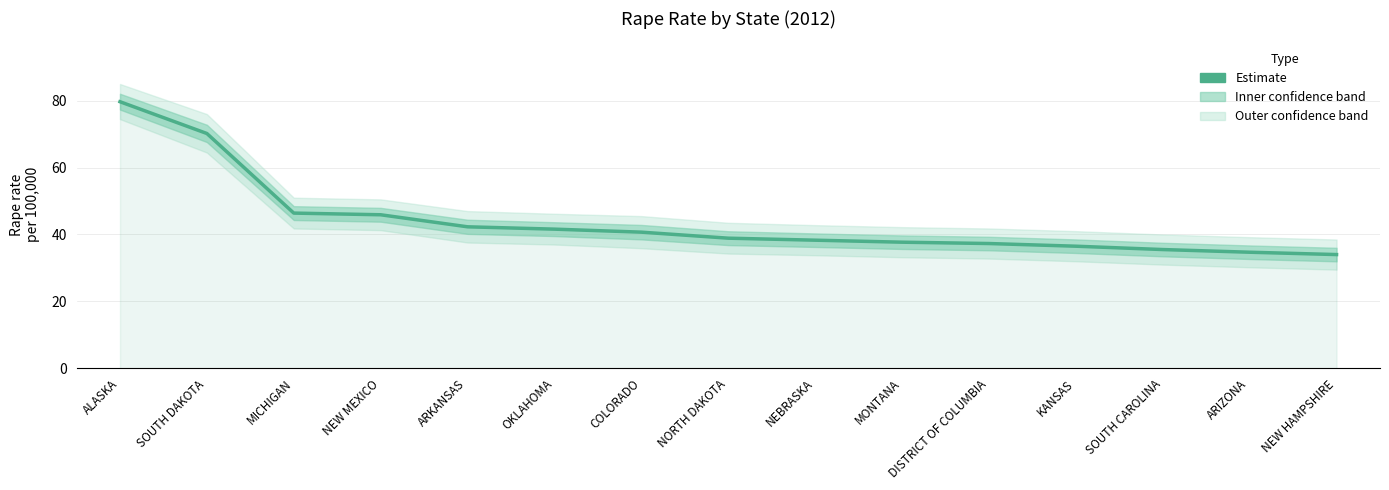

Rank the categories by value from lowest to highest.

NEW HAMPSHIRE, ARIZONA, SOUTH CAROLINA, KANSAS, DISTRICT OF COLUMBIA, MONTANA, NEBRASKA, NORTH DAKOTA, COLORADO, OKLAHOMA, ARKANSAS, NEW MEXICO, MICHIGAN, SOUTH DAKOTA, ALASKA